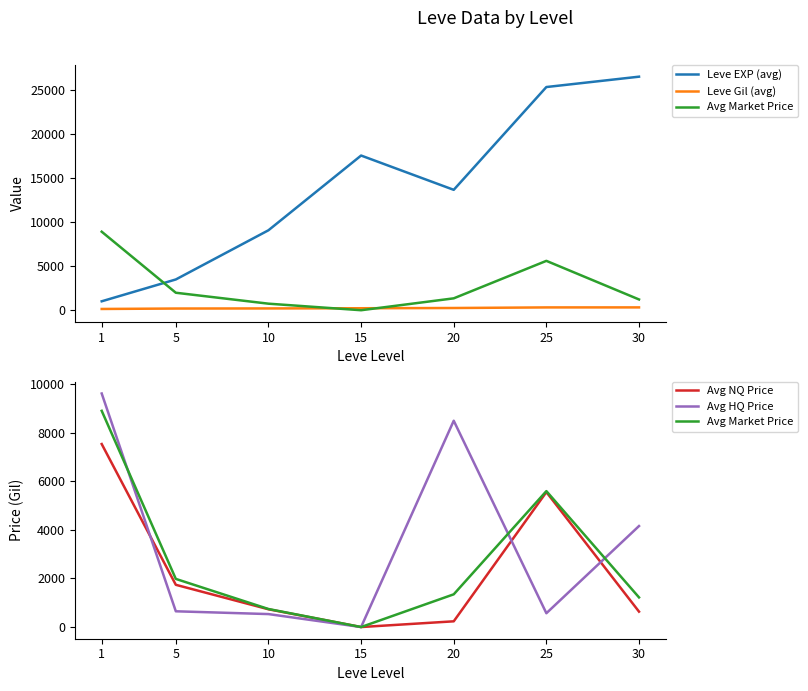

Is the value of Avg HQ Price at 1 greater than the value of Avg NQ Price at 10?

Yes